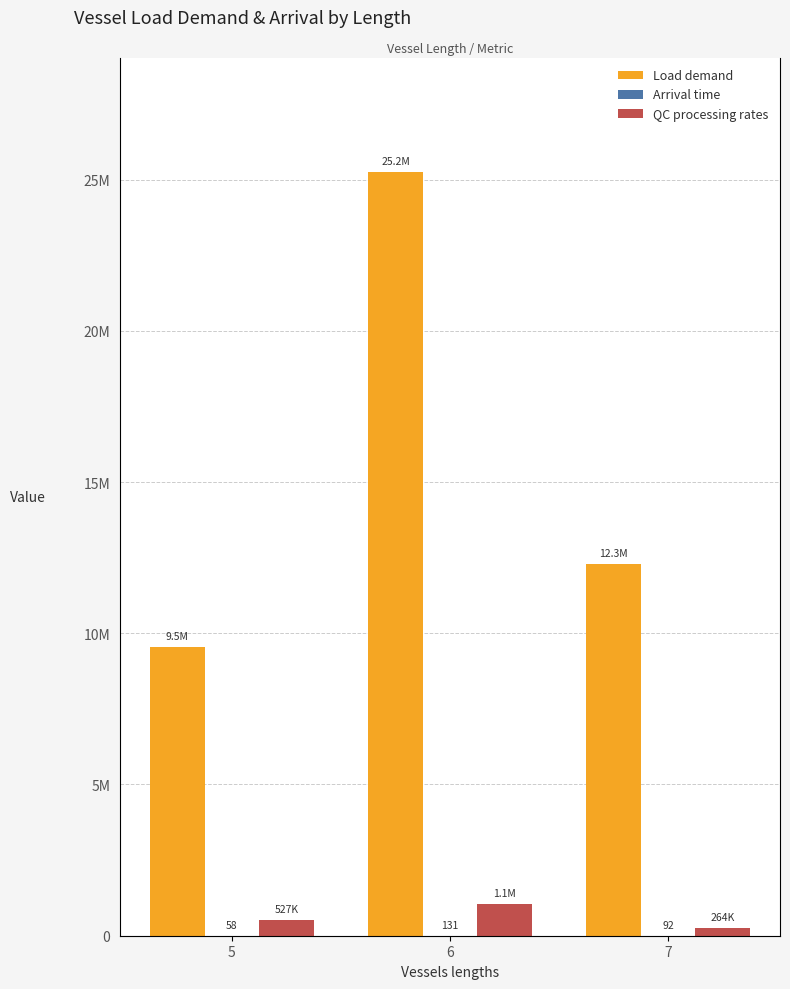

Reading left to right, transcribe all the data shown in this chart.

Load demand: 5=9540240	6=25234317	7=12286407
Arrival time: 5=58	6=131	7=92
QC processing rates: 5=527288	6=1054576	7=263644